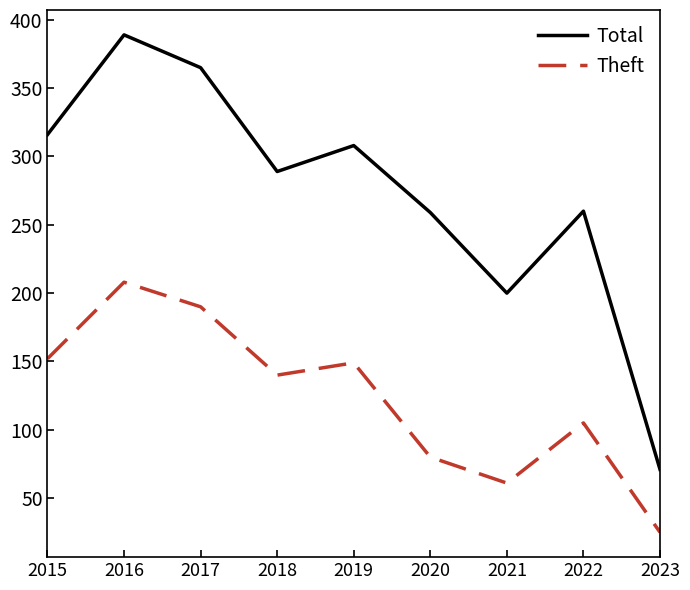

Rank the series by their average value, from lowest to highest.

Theft, Total